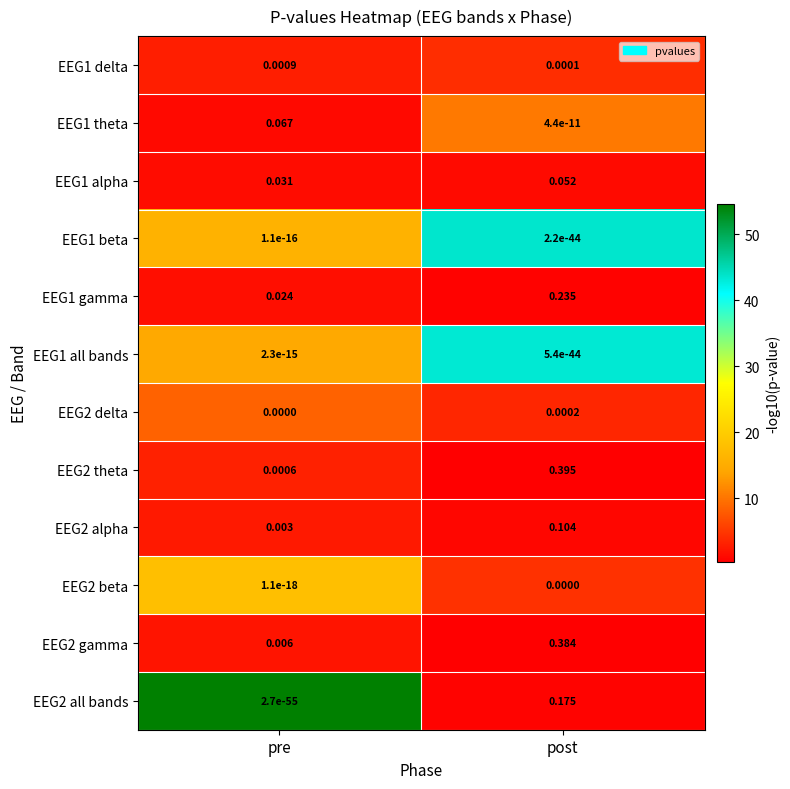

Is the value of EEG2 alpha at post greater than the value of EEG1 theta at post?

Yes